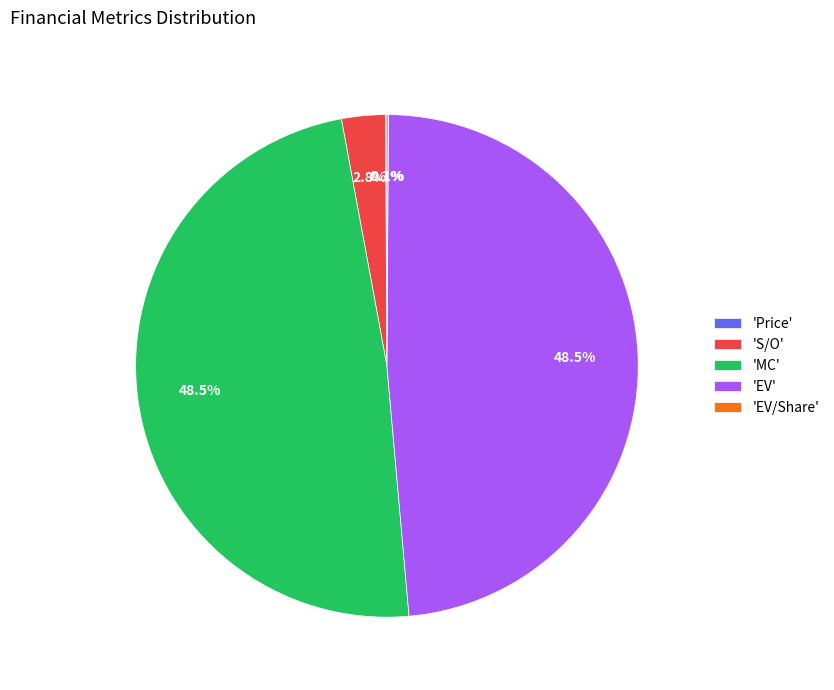

To the nearest percent, what is the average slice percentage?

20%